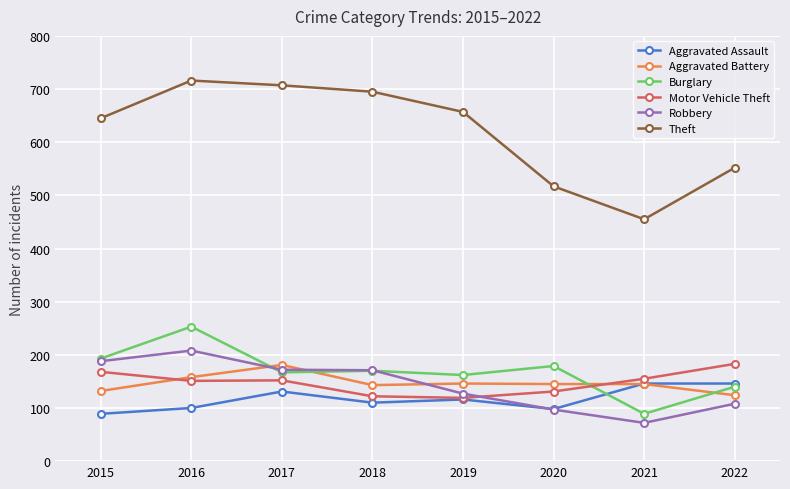

At how many categories does at least one series exceed 280?

8